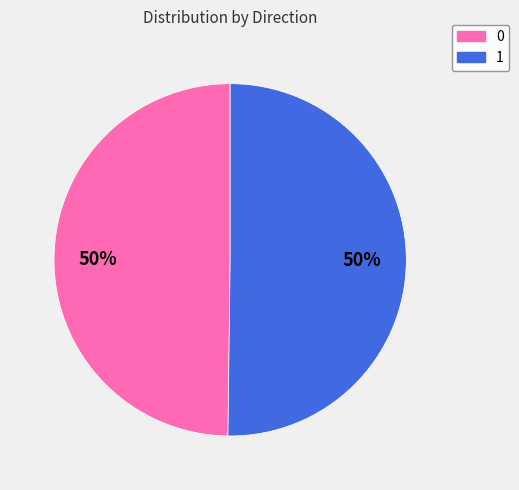

Is the sum of 1 and 0 greater than half?

Yes